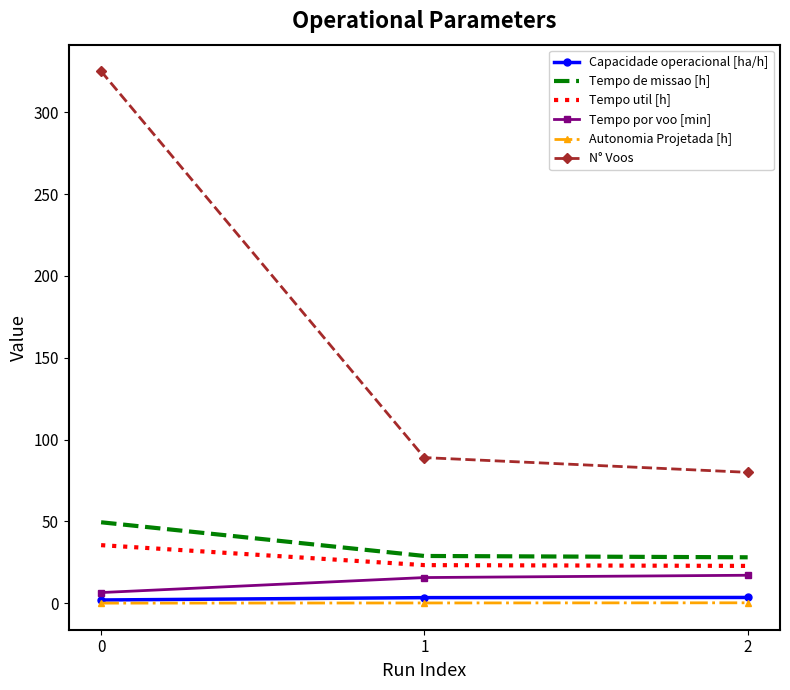

The value of Tempo util [h] at 1 is 12.4. True or false?

False